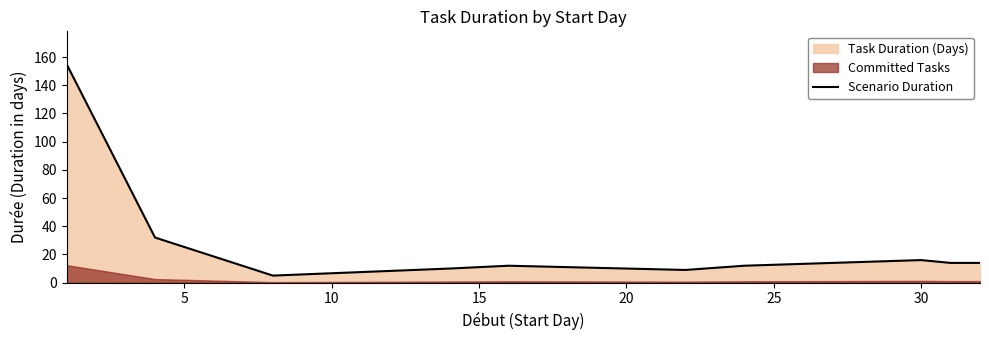

What is the highest value of the Scenario Duration series?

155